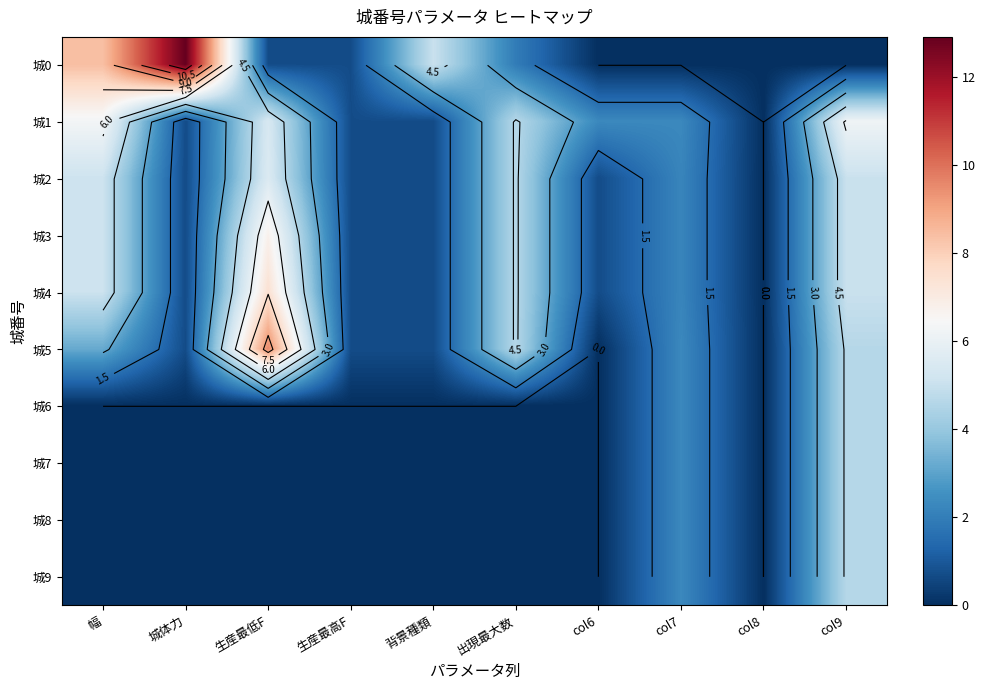

Which has a higher value, col7 or col6?

col7